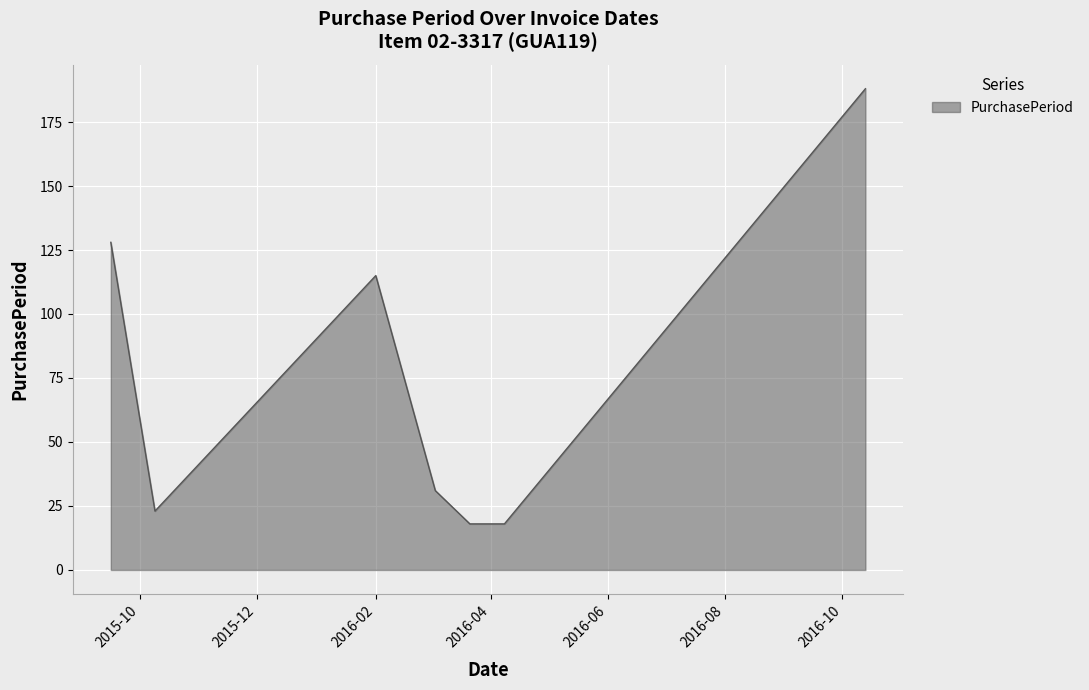

True or false: there are more than 1 points higher than both neighbors.

False